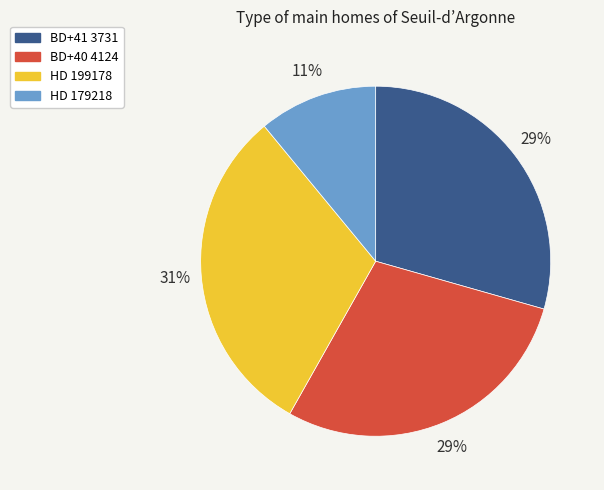

Which category has the smallest portion of the pie?

HD 179218